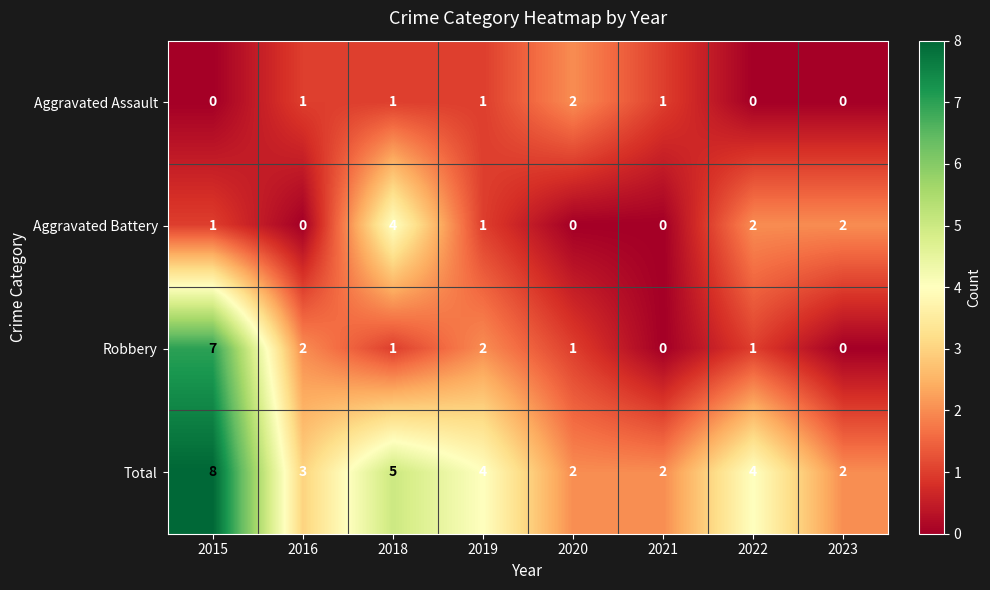

True or false: Robbery has a value of 2 at 2019.

True